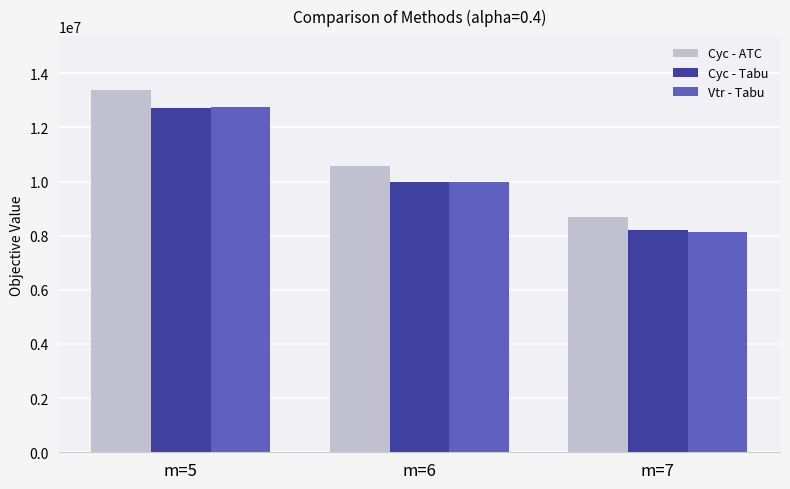

Which label corresponds to the largest value in the chart?

m=5